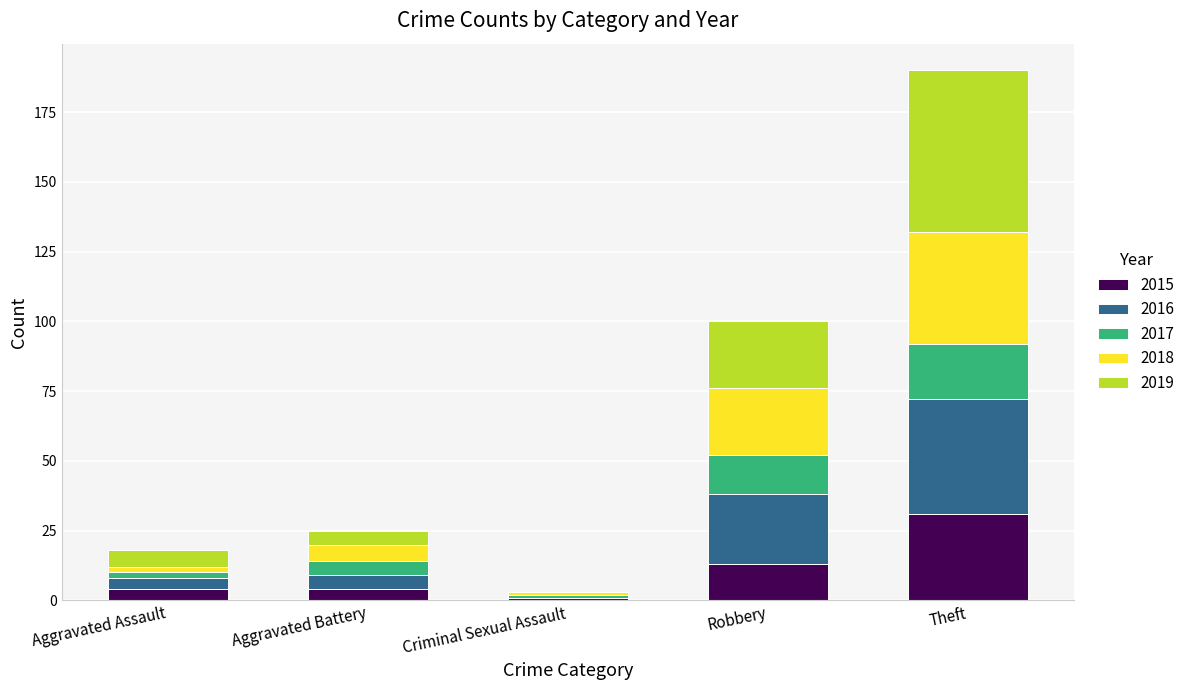

Read the 2015 value at Theft, to the nearest 5.

30